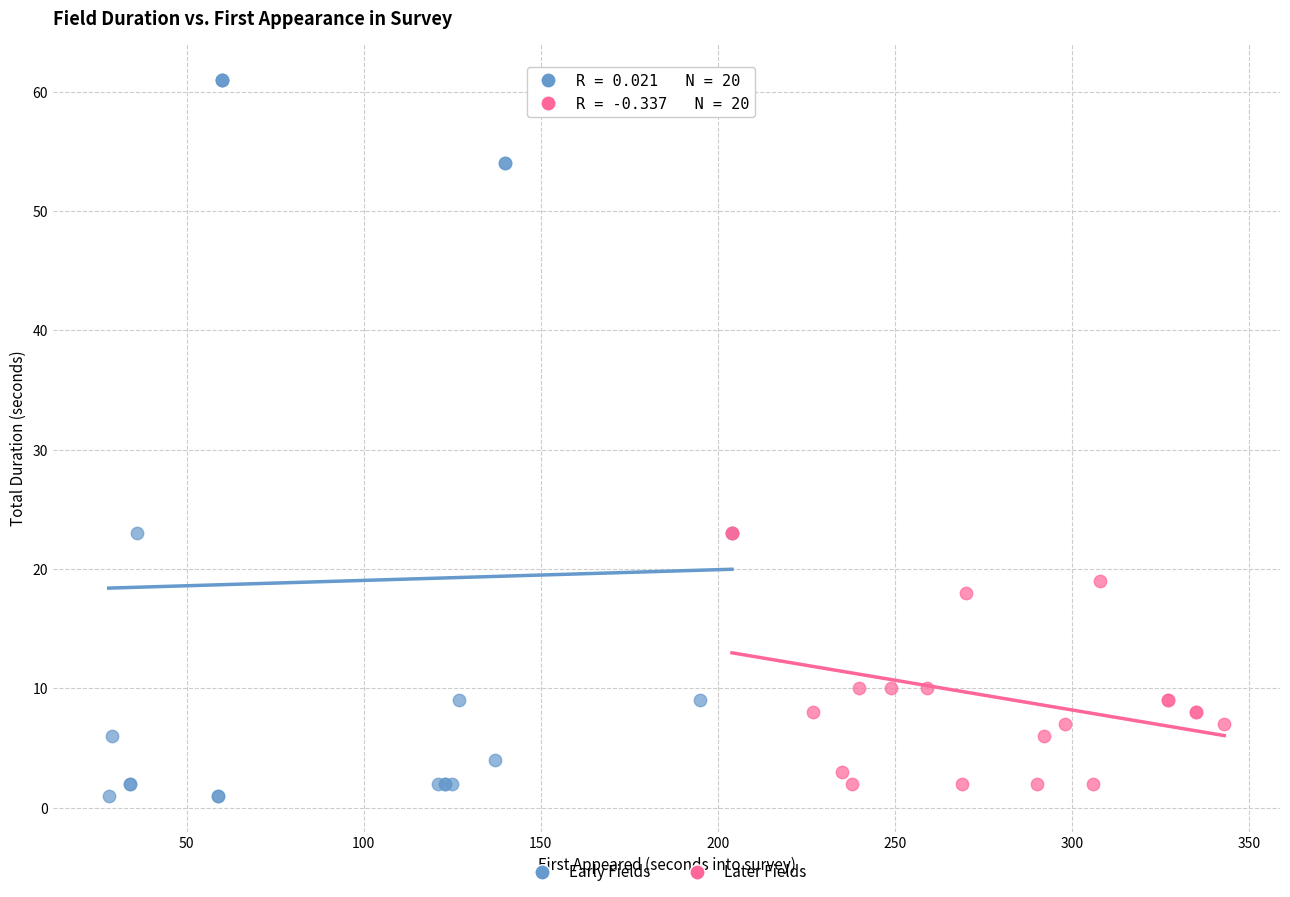

Which series has the widest spread of Y values?

Early Fields